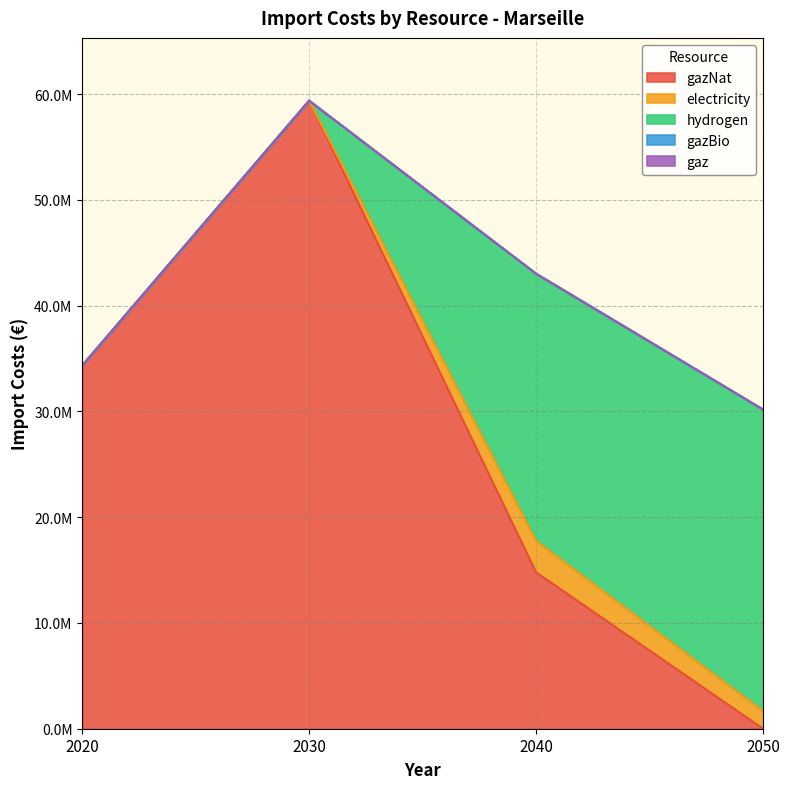

What is the sum of the gazNat values at 2040 and 2030?

74159291.6